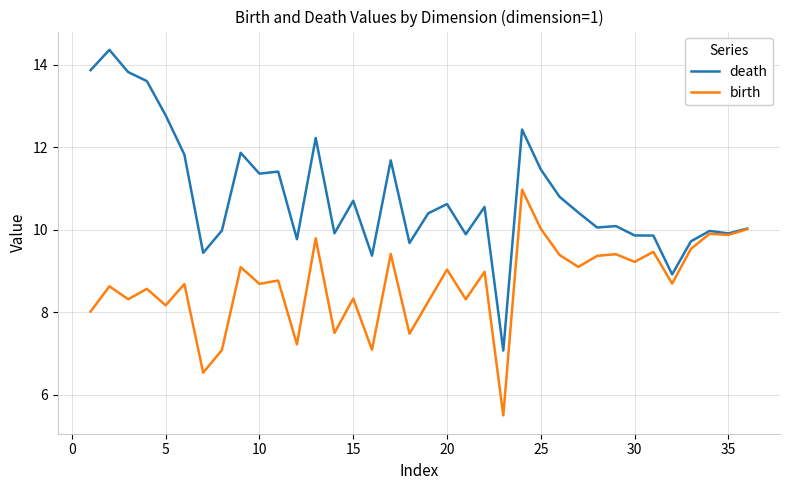

Which series has the largest range (max minus min)?

death